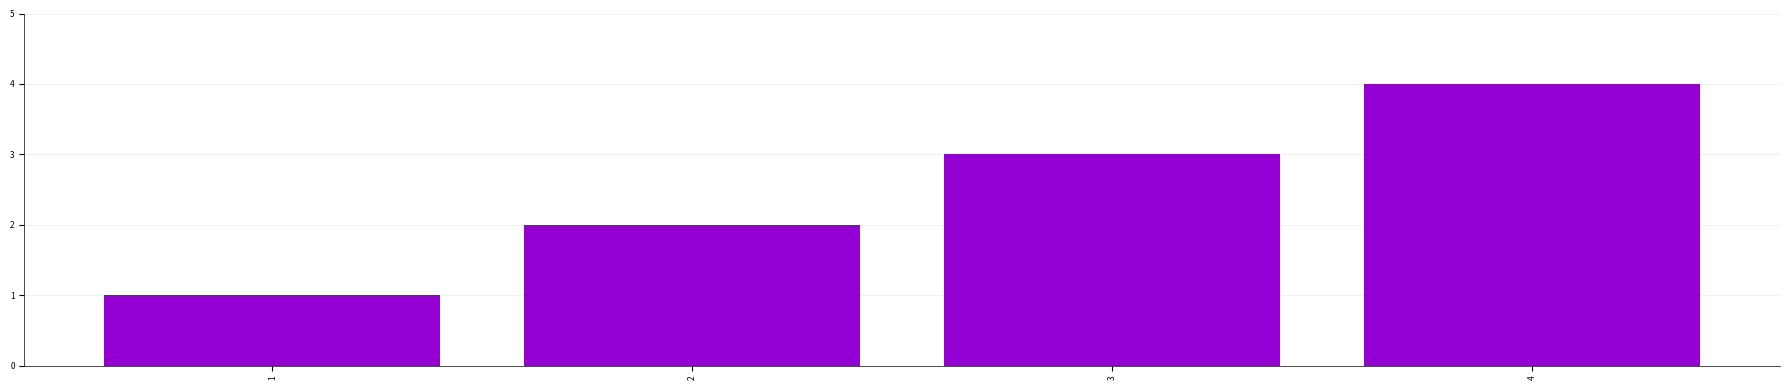

What is the change in value from 2 to 3?

+1